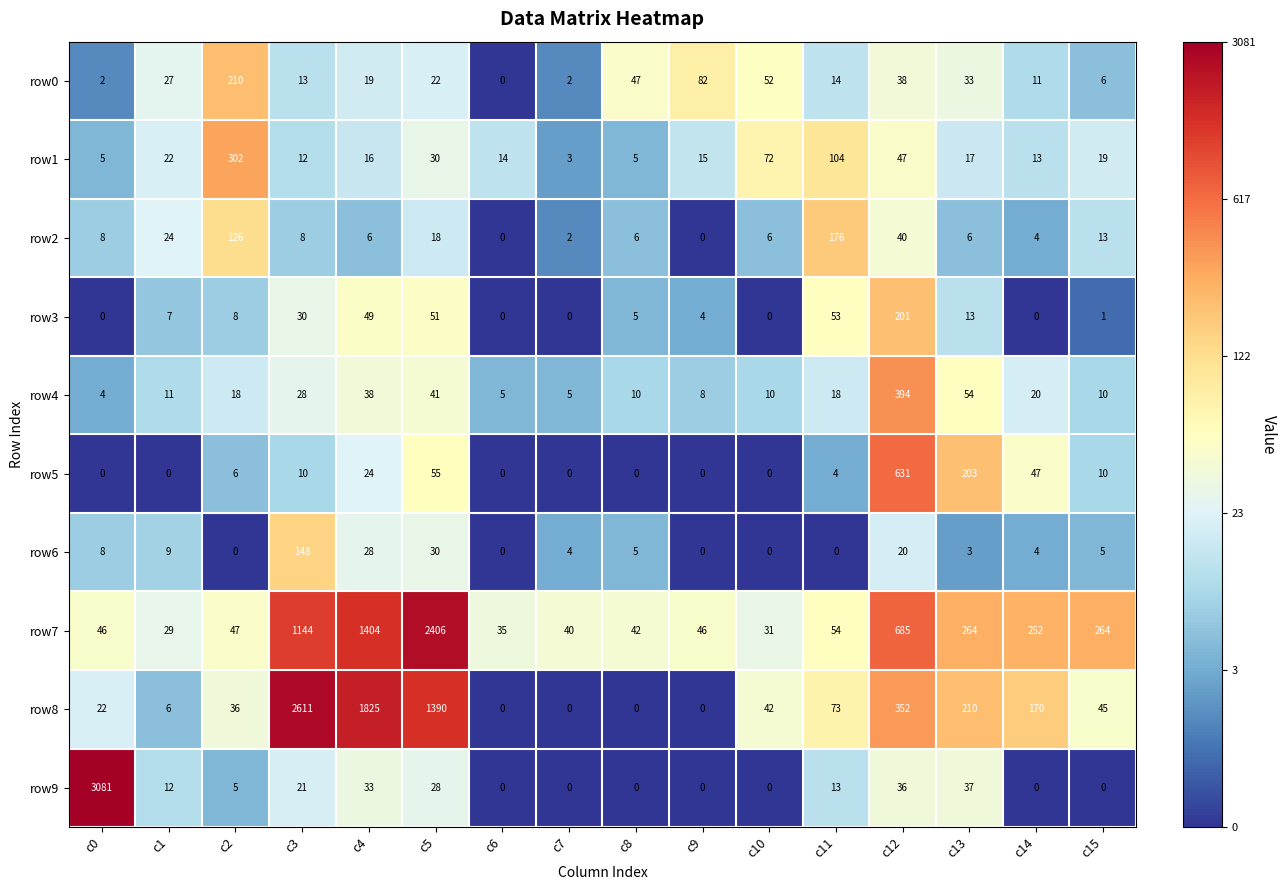

Which series has the widest spread of values?

row9